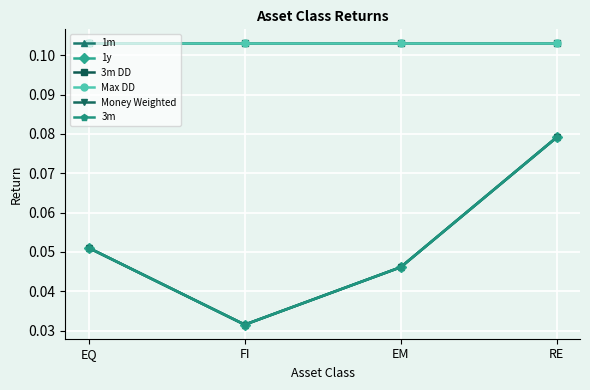

What is the spread (max minus min) of values at EM?

0.1